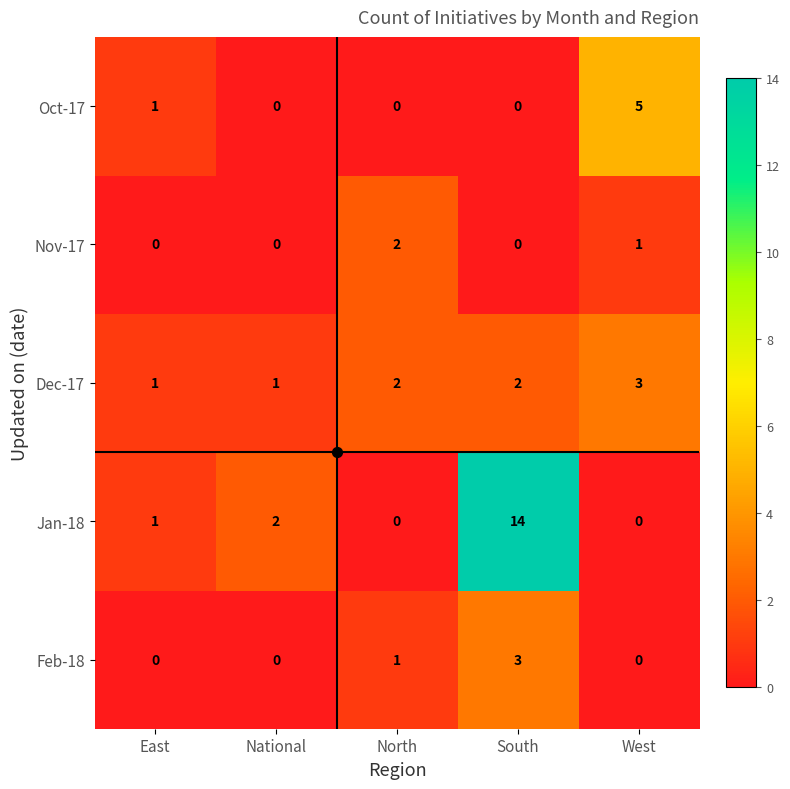

What is the difference between the highest and lowest values at South?

14